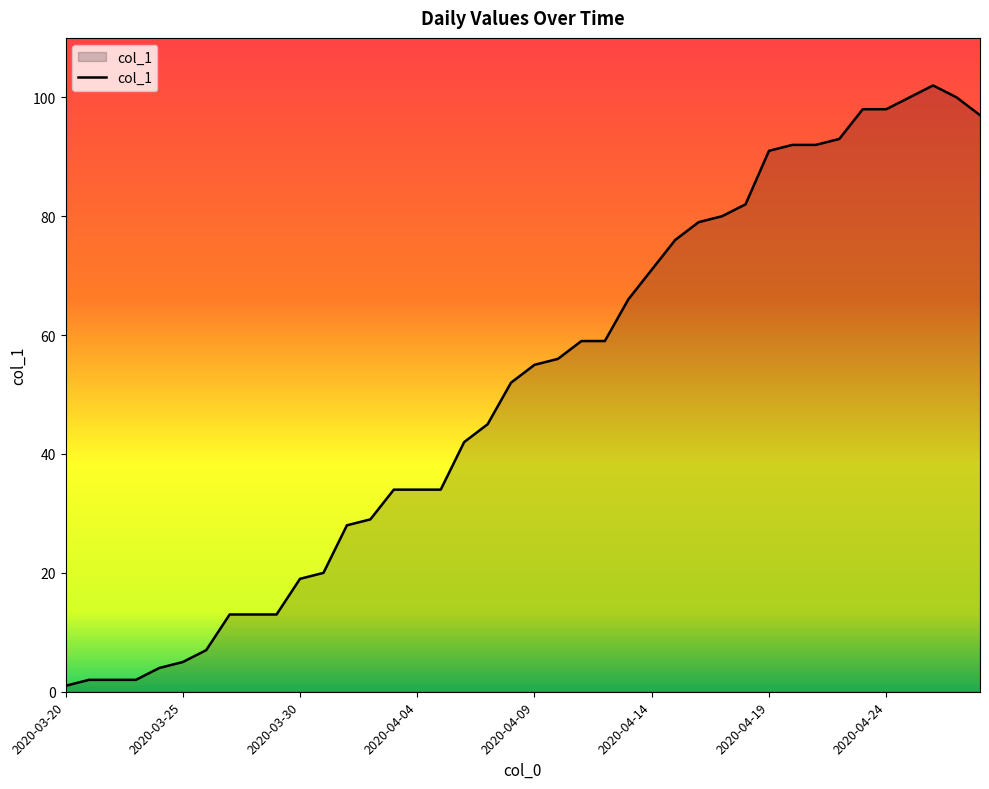

What is the greatest value displayed?

102